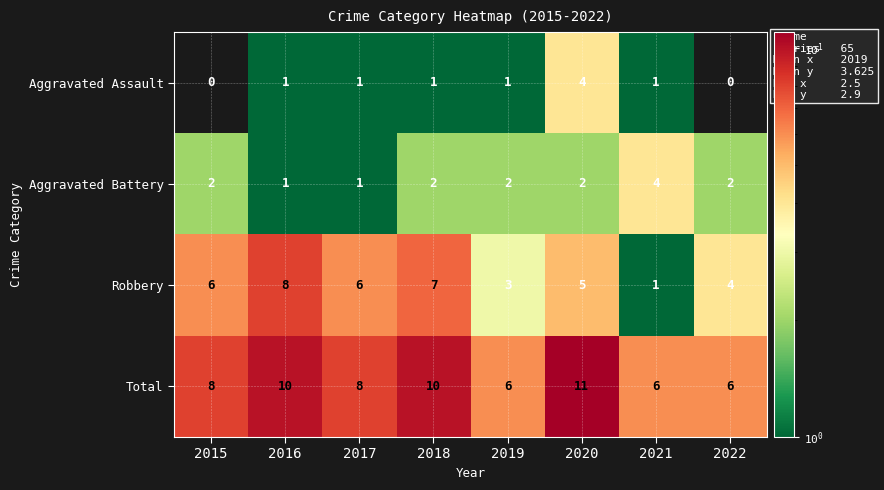

What is the spread (max minus min) of values at 2020?

9